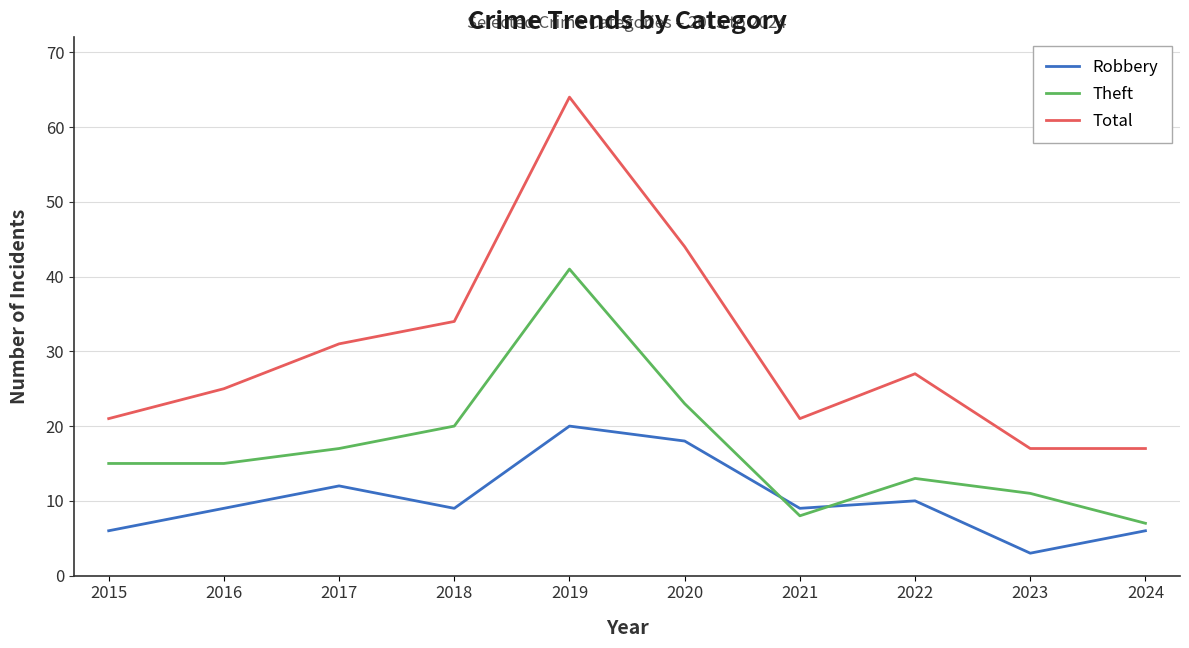

What are all the series names shown in the legend?

Robbery, Theft, Total